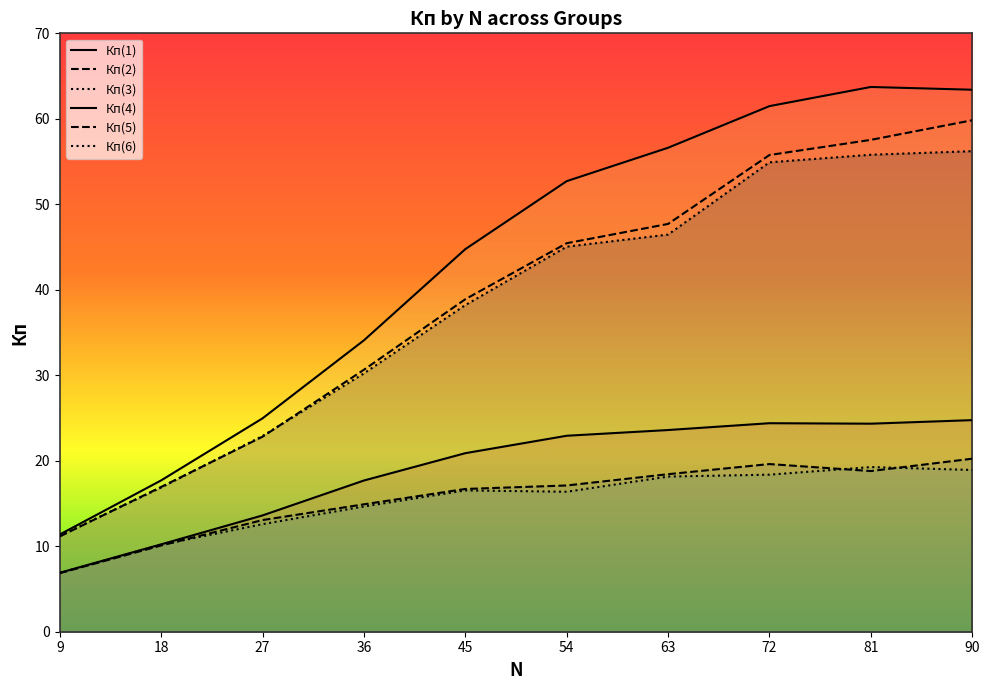

Where is the first local maximum for Кп(4)?

81